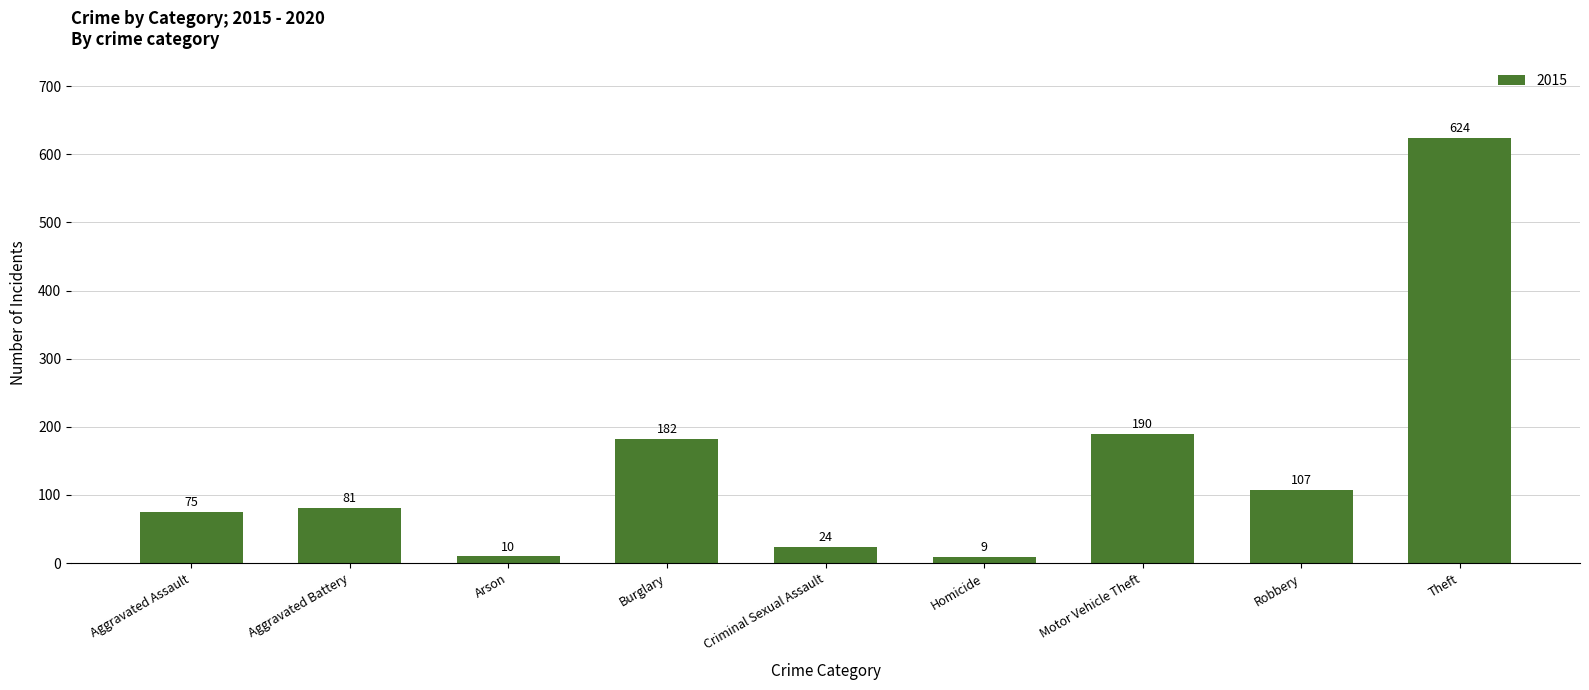

Rank the categories by value from lowest to highest.

Homicide, Arson, Criminal Sexual Assault, Aggravated Assault, Aggravated Battery, Robbery, Burglary, Motor Vehicle Theft, Theft